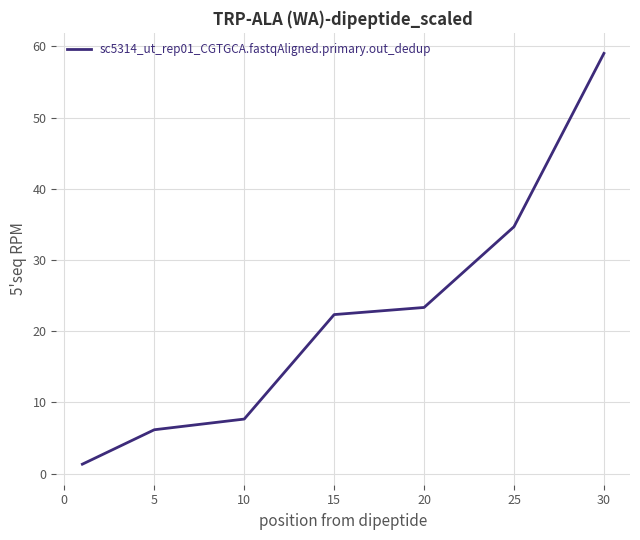

True or false: there are more than 2 points higher than both neighbors.

False